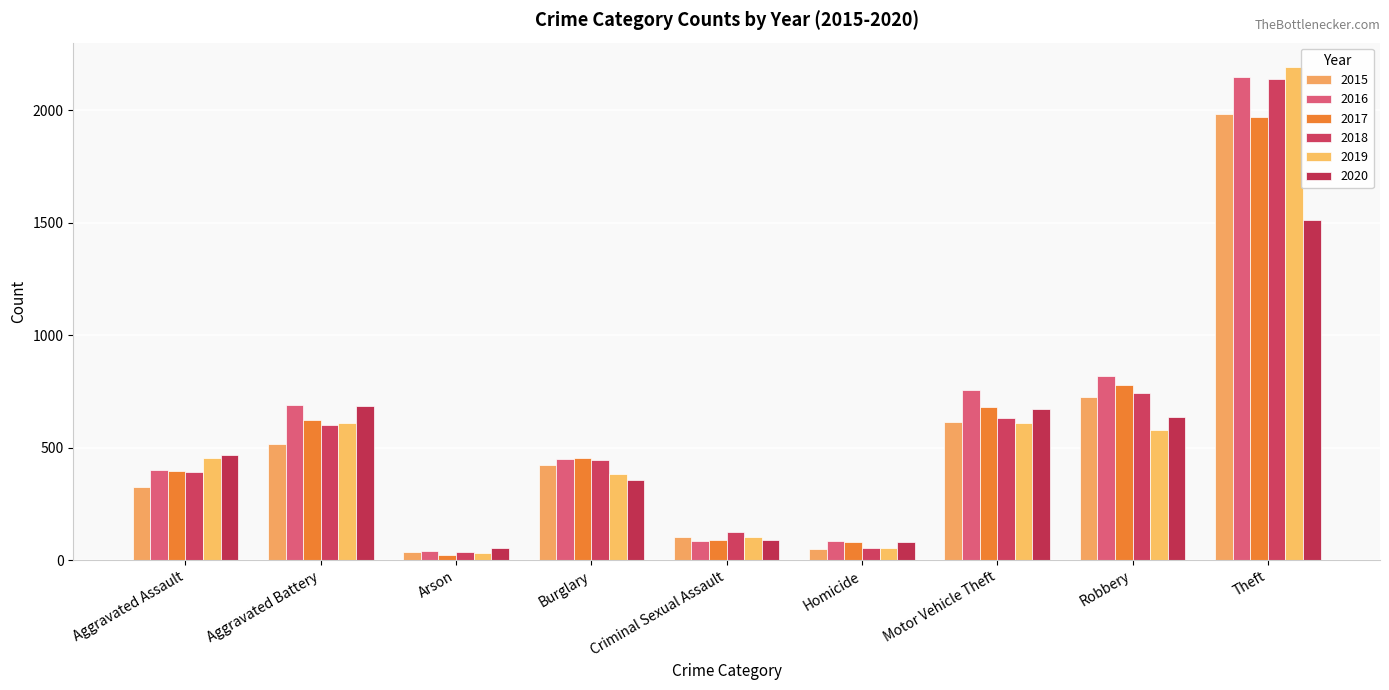

Is it true that 2016 equals 819 at Robbery?

True